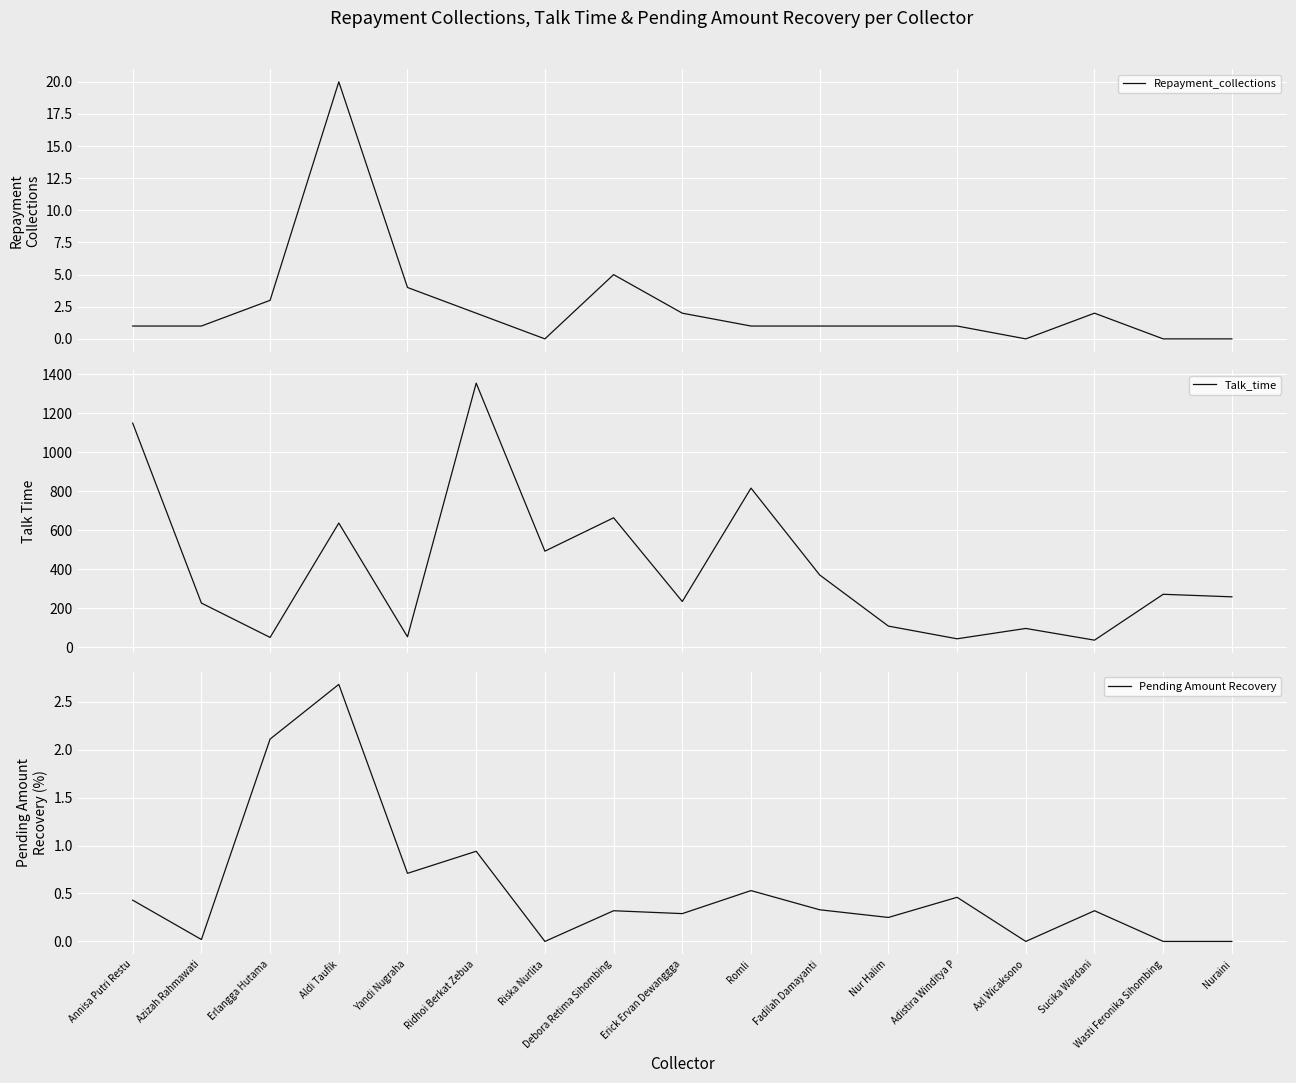

What is the difference between the Talk_time values at Yandi Nugraha and Nur Halim?

55.0